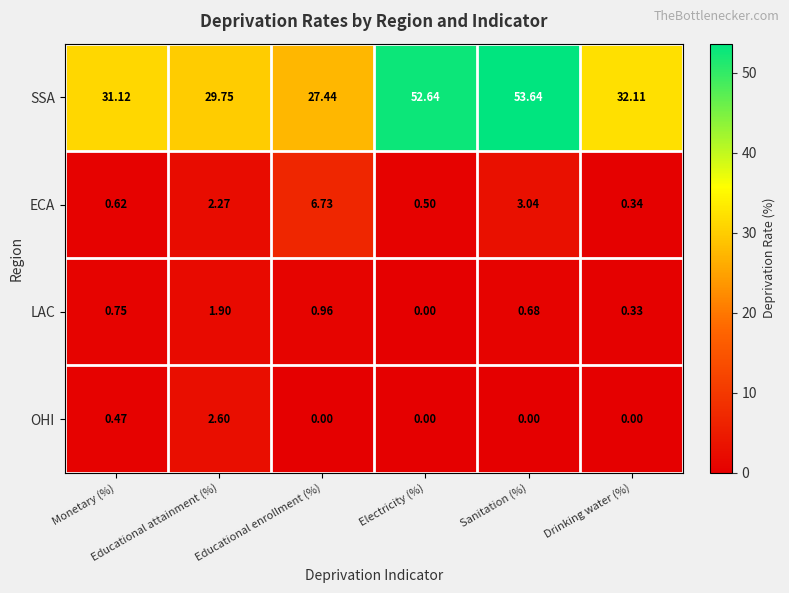

List the series in order of their peak value, lowest first.

LAC, OHI, ECA, SSA